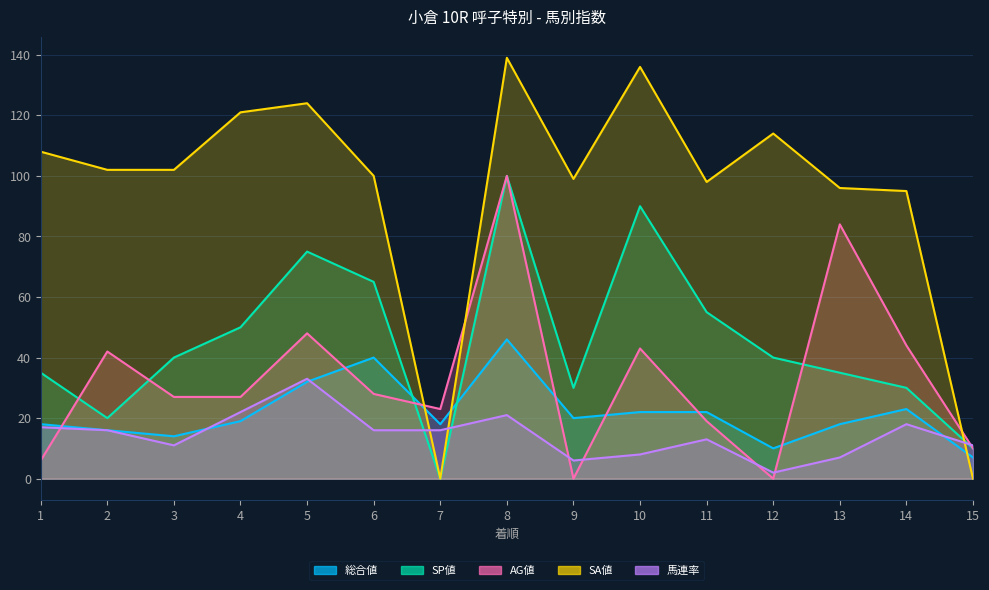

Count the number of categories in the chart.

15